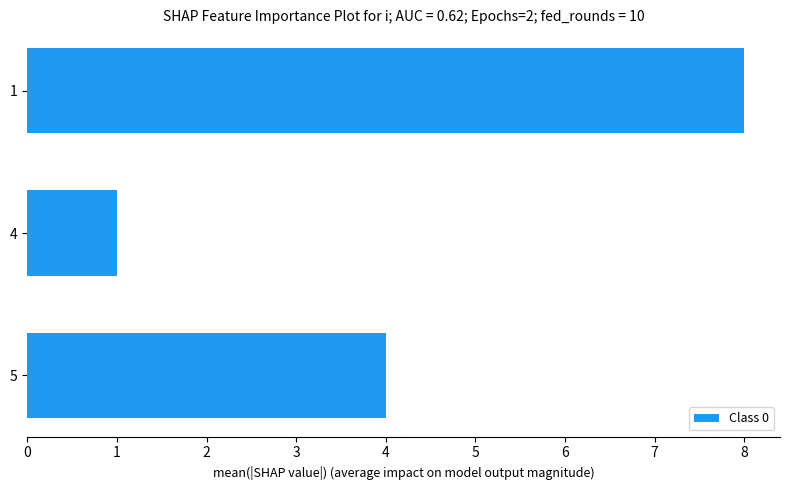

Are the bars grouped side by side (vs. stacked)?

No